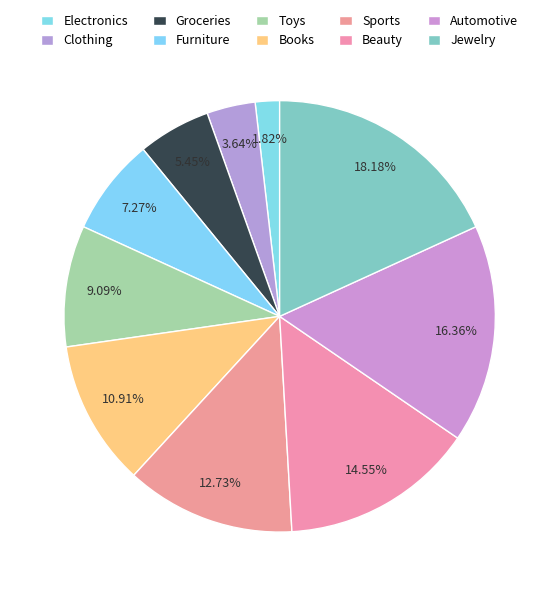

To the nearest percent, what is the combined percentage of Clothing and Beauty?

18%